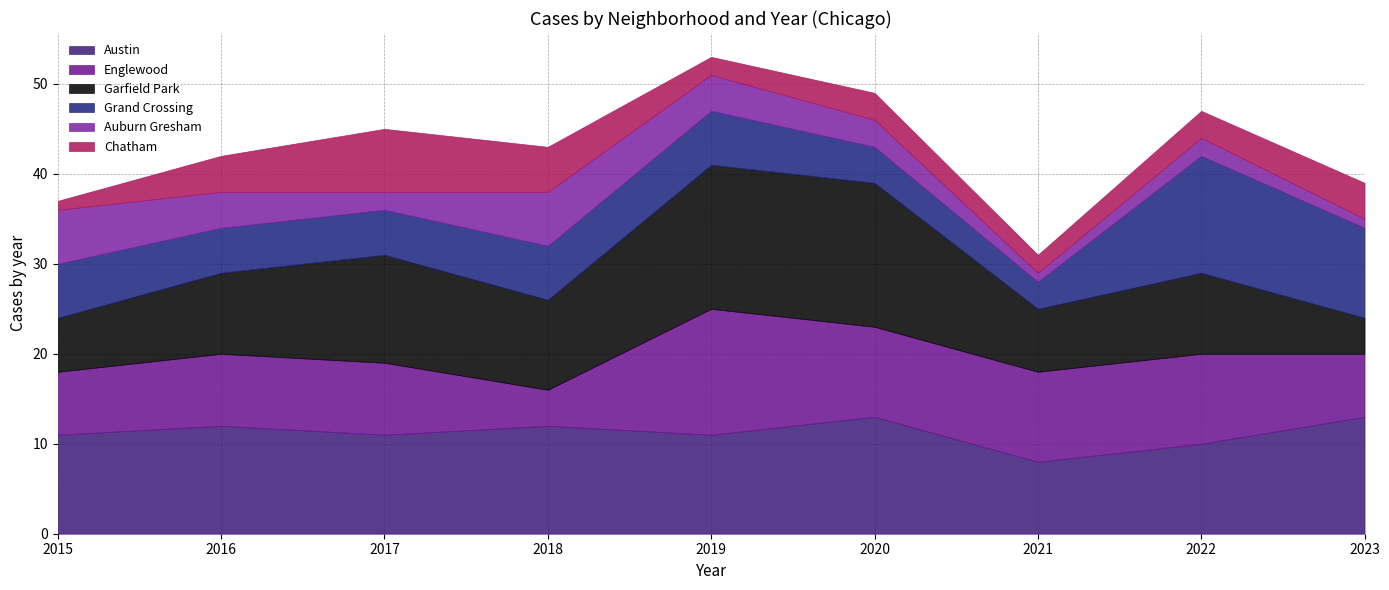

True or false: Englewood has a value of 2 at Austin.

False